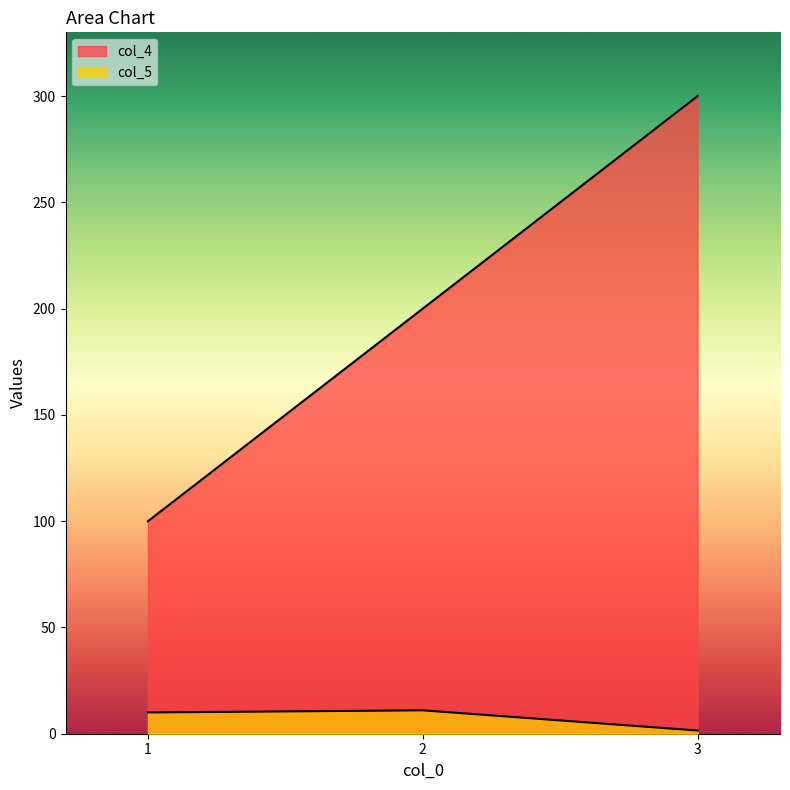

What is the value of the col_4 point at the 3rd from the left?

300.0